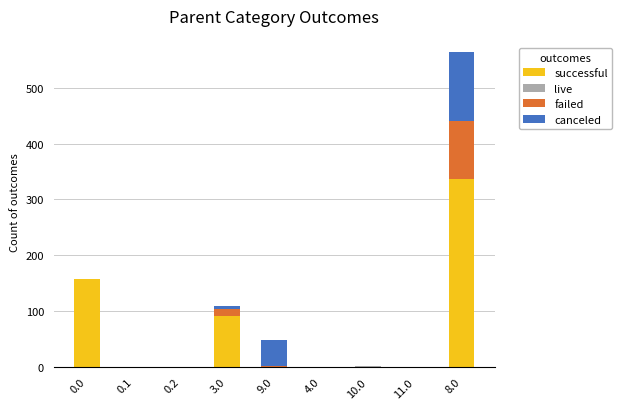

What is the highest value of the successful series?

336.1